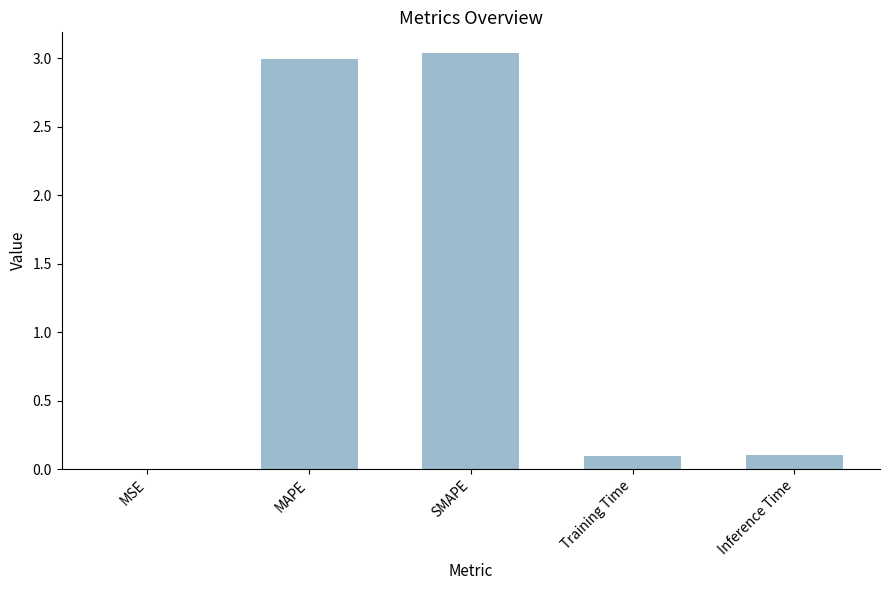

The value at Inference Time is 0.2. True or false?

False